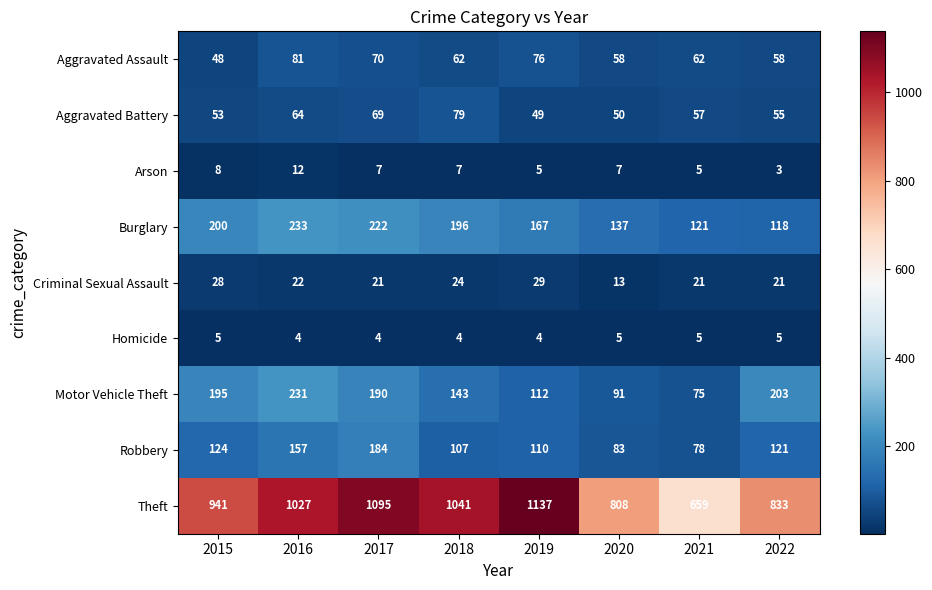

Rank the series at 2018 from lowest to highest value.

Homicide, Arson, Criminal Sexual Assault, Aggravated Assault, Aggravated Battery, Robbery, Motor Vehicle Theft, Burglary, Theft